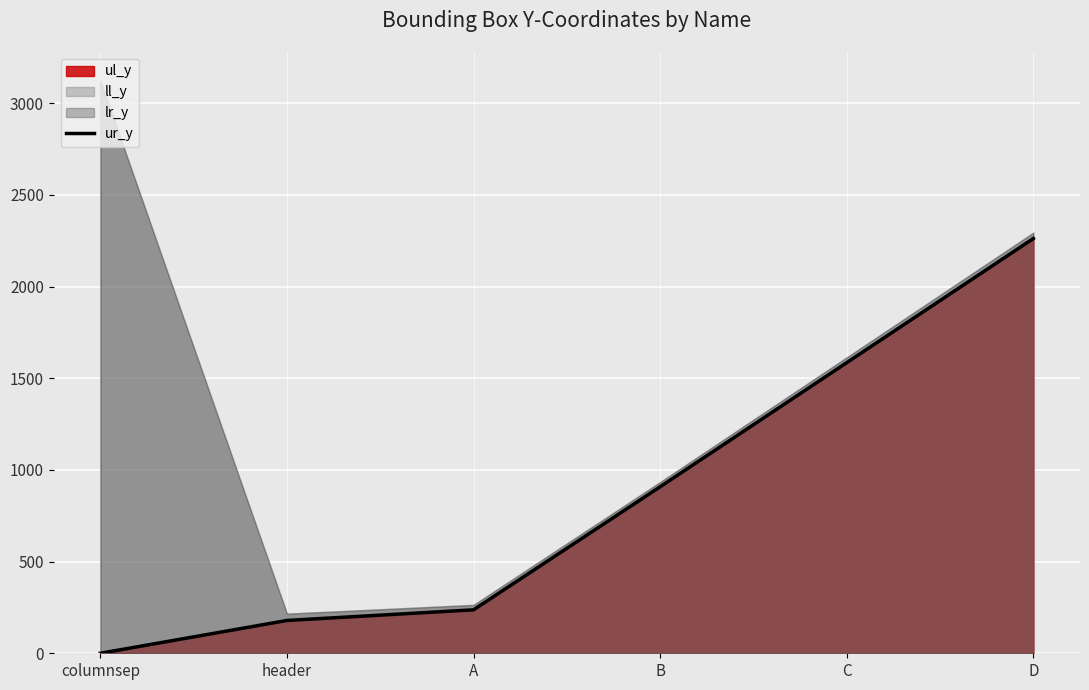

The ur_y series shows 1348 at B. True or false?

False